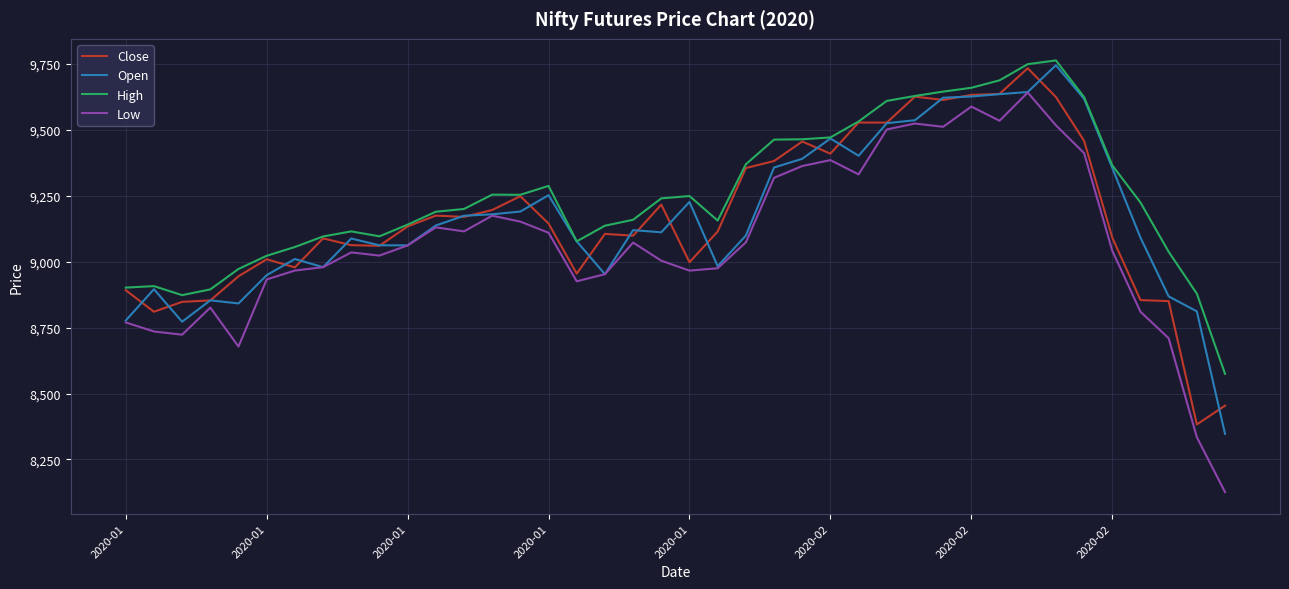

Which series has the widest spread of values?

Low